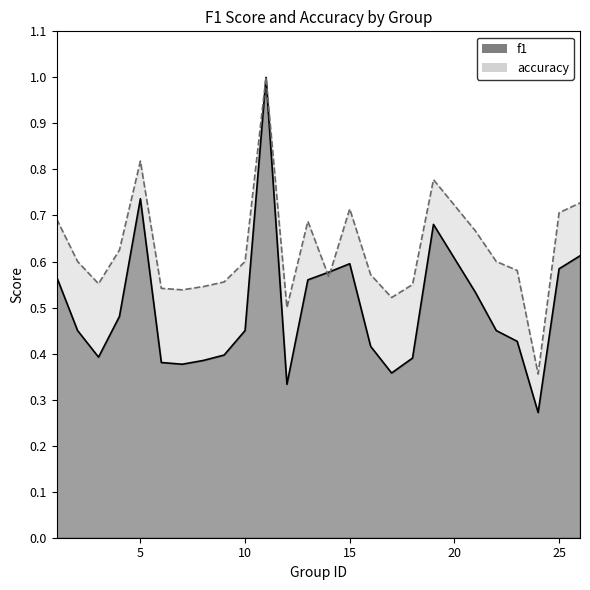

Reading left to right, transcribe all the data shown in this chart.

f1: 0.6	0.5	0.4	0.5	0.7	0.4	0.4	0.4	0.4	0.5	1.0	0.3	0.6	0.6	0.6	0.4	0.4	0.4	0.7	0.5	0.5	0.4	0.3	0.6	0.6
accuracy: 0.7	0.6	0.6	0.6	0.8	0.5	0.5	0.5	0.6	0.6	1.0	0.5	0.7	0.6	0.7	0.6	0.5	0.6	0.8	0.7	0.6	0.6	0.4	0.7	0.7